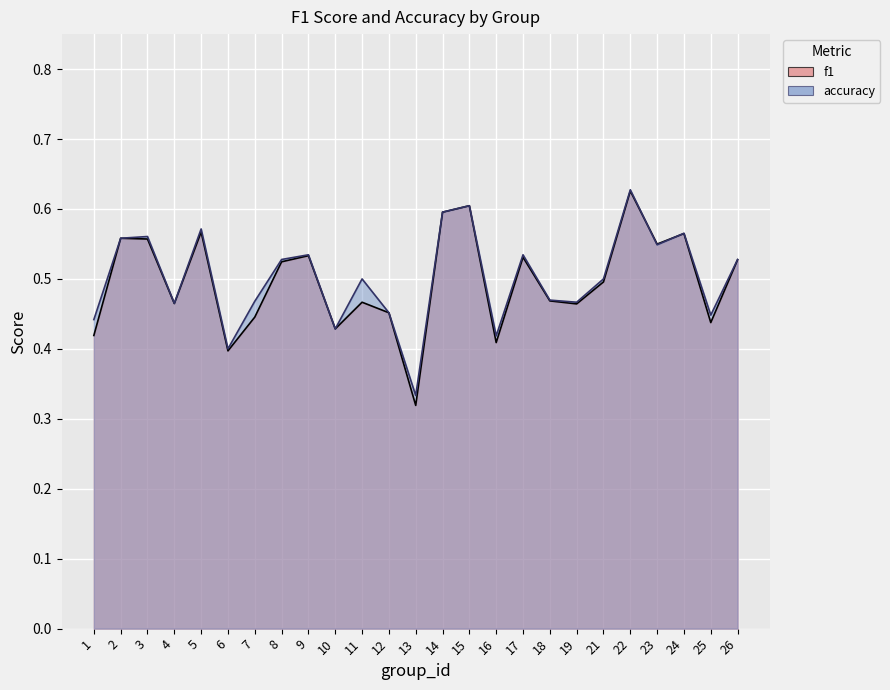

What is the highest value of the f1 series?

0.6